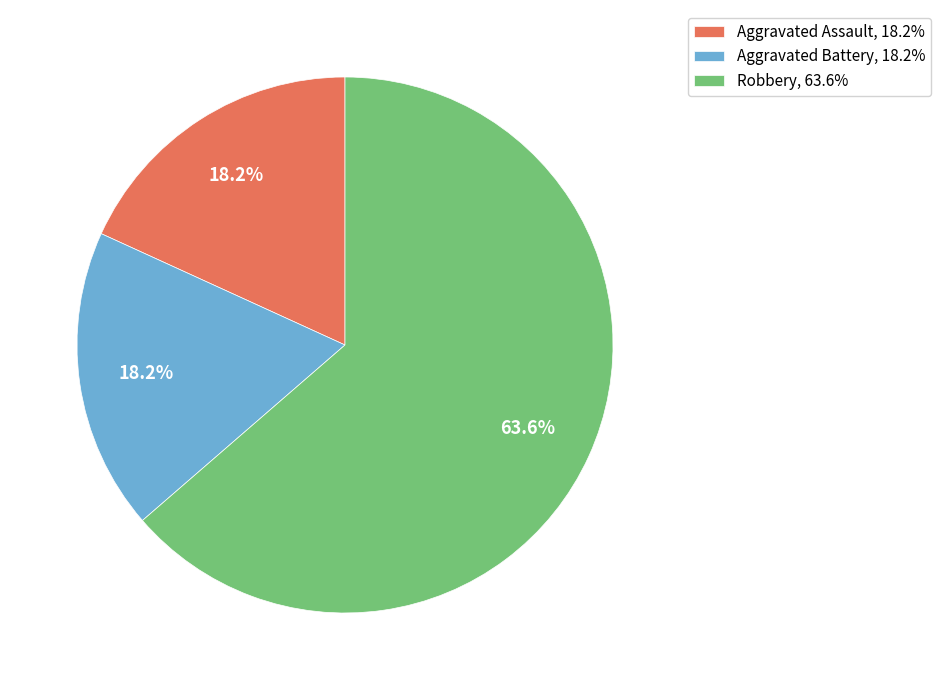

Count the number of slices in the pie.

3